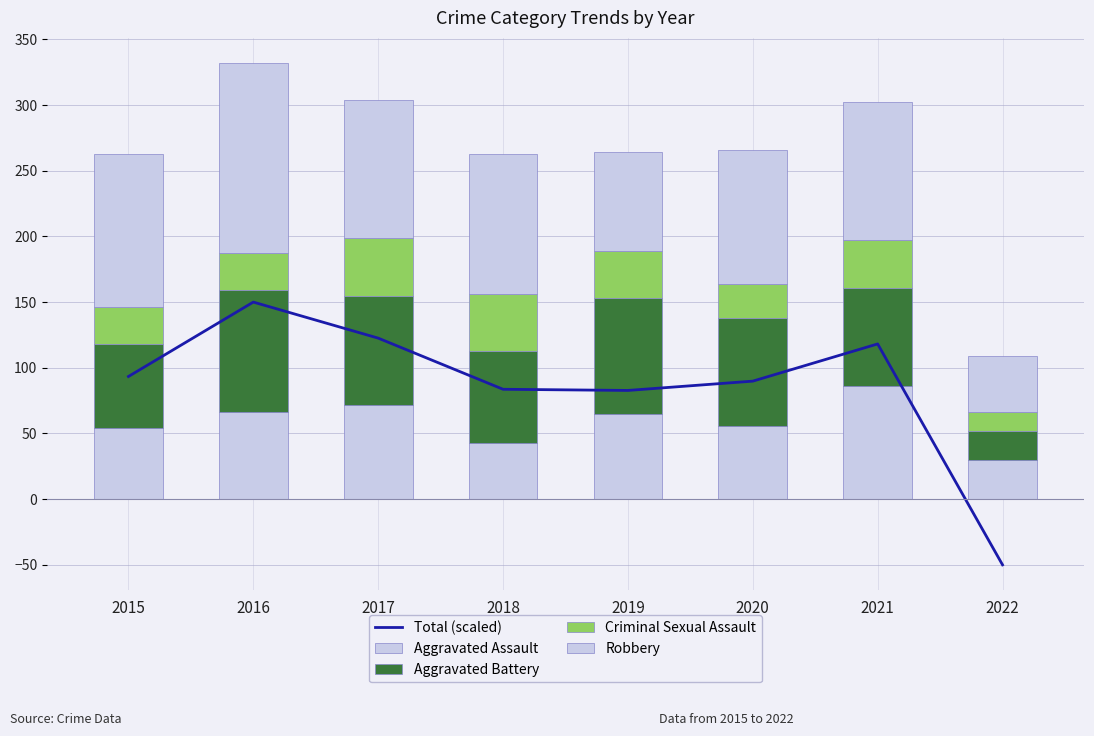

What is the lowest value of the Total (scaled) series?

-50.0